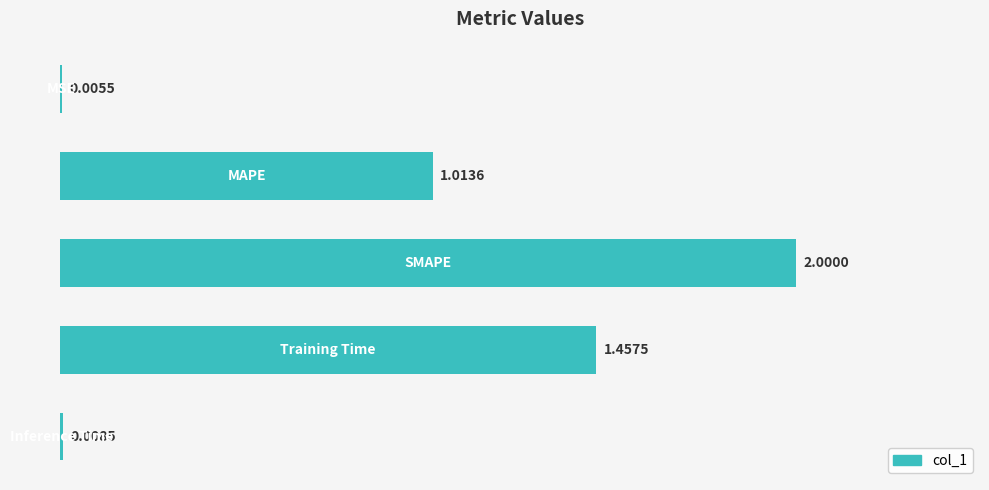

Are the bars horizontal?

Yes